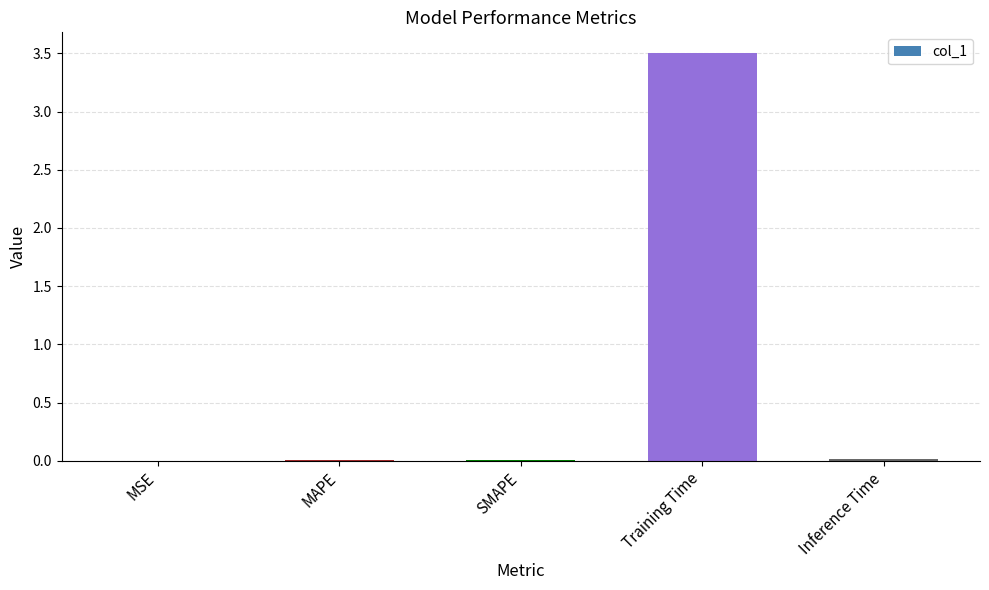

Is it true that the value at Training Time is 1.3?

False